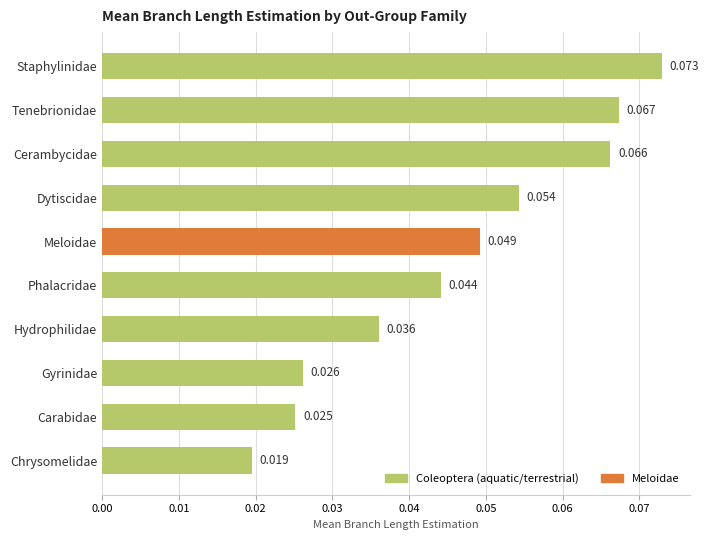

List the labels in order of value, largest first.

Staphylinidae, Tenebrionidae, Cerambycidae, Dytiscidae, Meloidae, Phalacridae, Hydrophilidae, Gyrinidae, Carabidae, Chrysomelidae